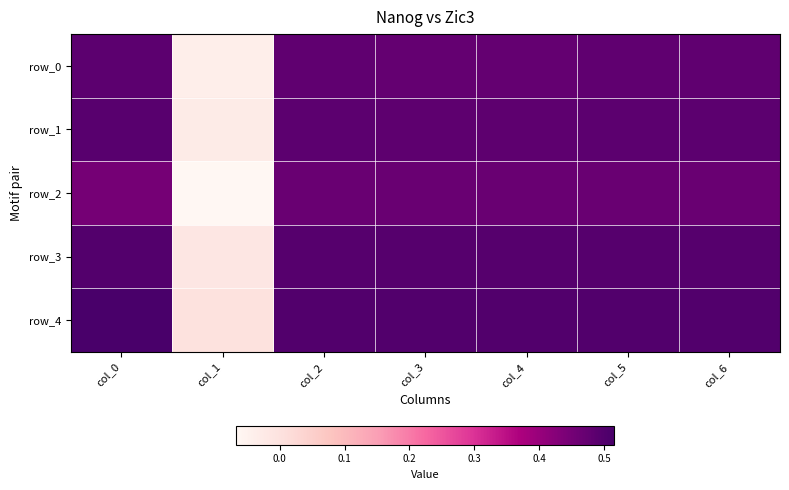

Reading right to left, transcribe all the data shown in this chart.

row_0: col_6=0.5	col_5=0.5	col_4=0.5	col_3=0.5	col_2=0.5	col_1=-0.0	col_0=0.5
row_1: col_6=0.5	col_5=0.5	col_4=0.5	col_3=0.5	col_2=0.5	col_1=-0.0	col_0=0.5
row_2: col_6=0.5	col_5=0.5	col_4=0.5	col_3=0.5	col_2=0.5	col_1=-0.1	col_0=0.4
row_3: col_6=0.5	col_5=0.5	col_4=0.5	col_3=0.5	col_2=0.5	col_1=-0.0	col_0=0.5
row_4: col_6=0.5	col_5=0.5	col_4=0.5	col_3=0.5	col_2=0.5	col_1=0.0	col_0=0.5